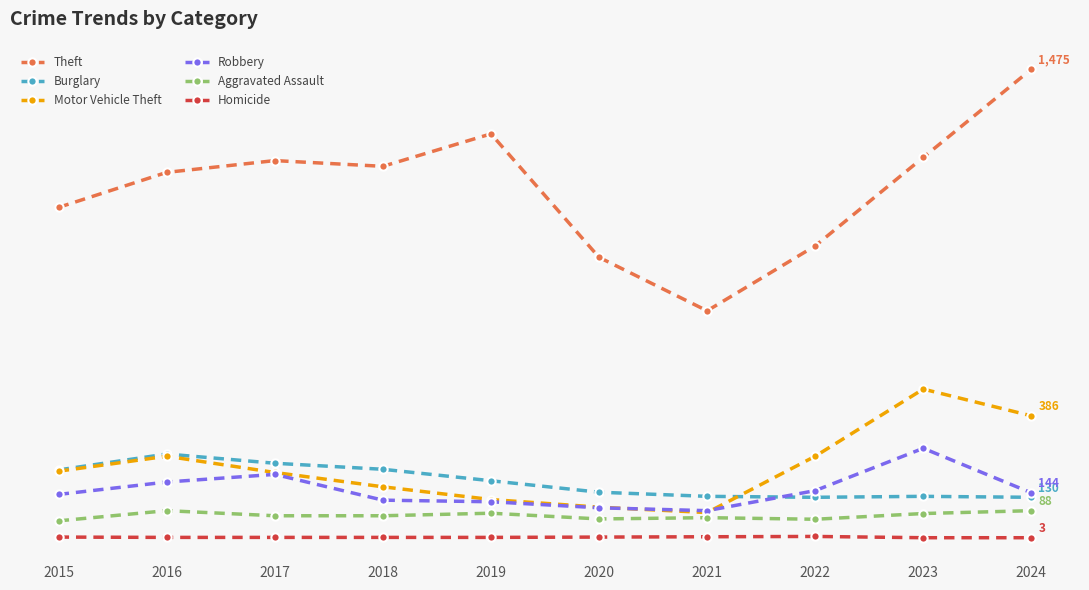

At which label is Aggravated Assault closest to 72?

2017